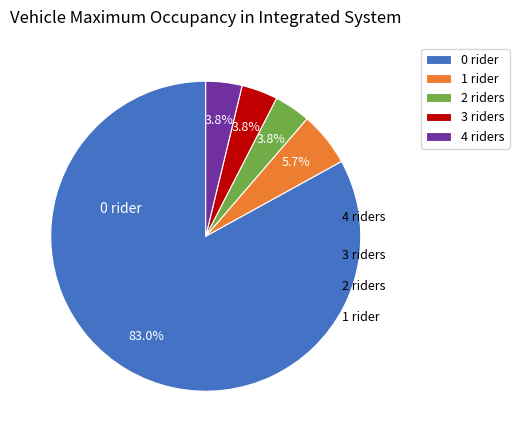

Approximately how many times larger is the value at 1 rider compared to 3 riders?

1.5